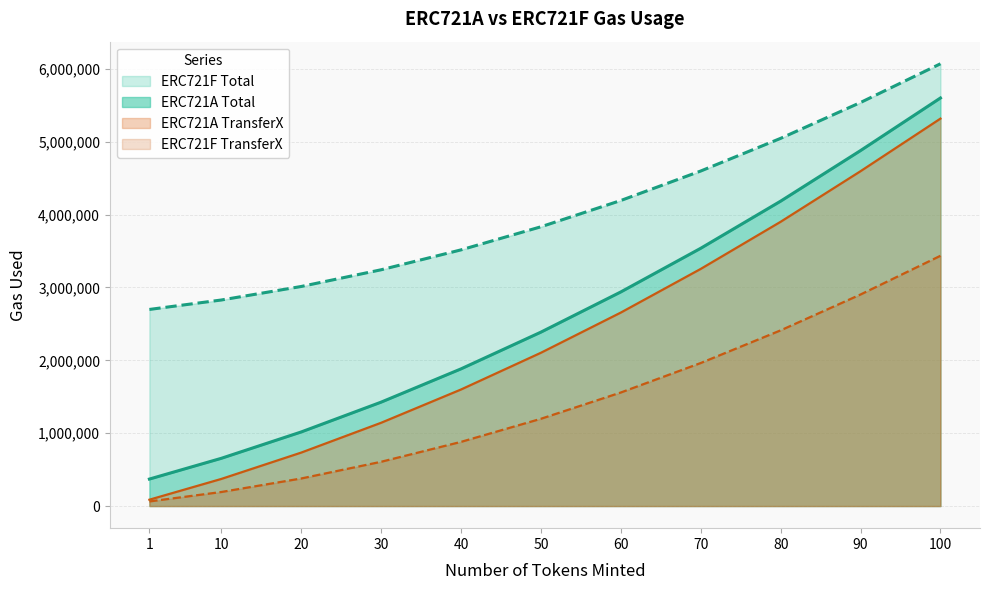

What is the value of the ERC721A TransferX point at the 11th from the left?

5316778